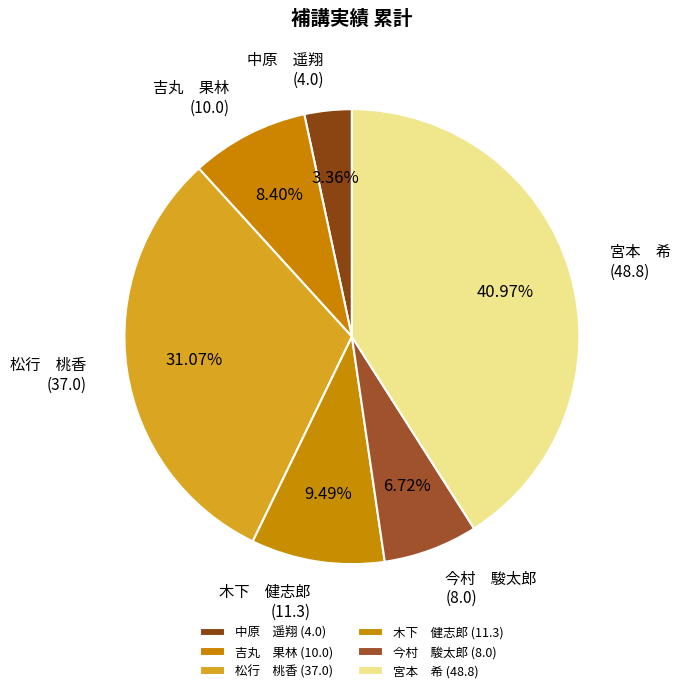

How many slices are in this pie chart?

6